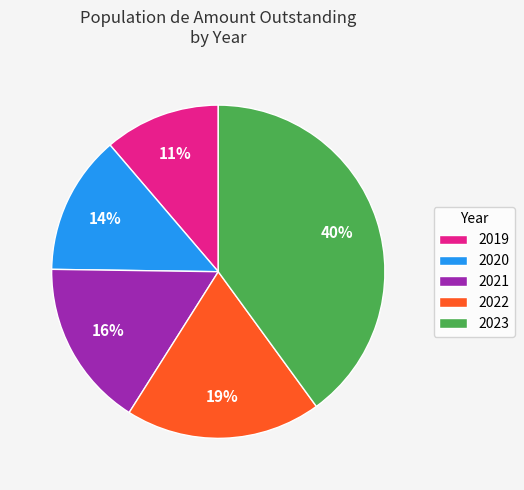

What percentage is the 2023 slice, to the nearest percent?

40%